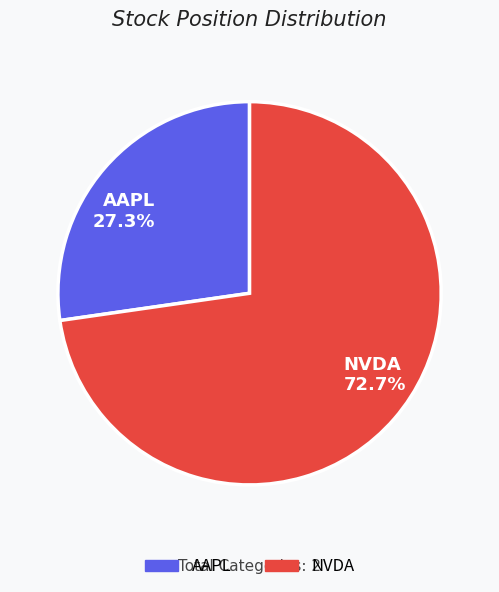

To the nearest percent, what is the difference between the NVDA and AAPL slice percentages?

45%